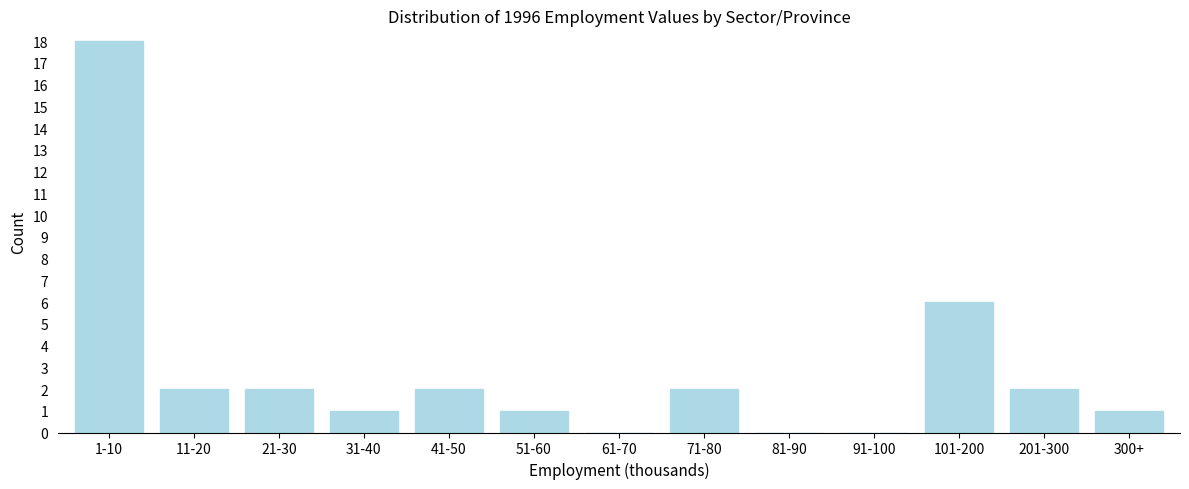

Reading left to right, list all the values displayed in this chart.

1-10=18	11-20=2	21-30=2	31-40=1	41-50=2	51-60=1	61-70=0	71-80=2	81-90=0	91-100=0	101-200=6	201-300=2	300+=1